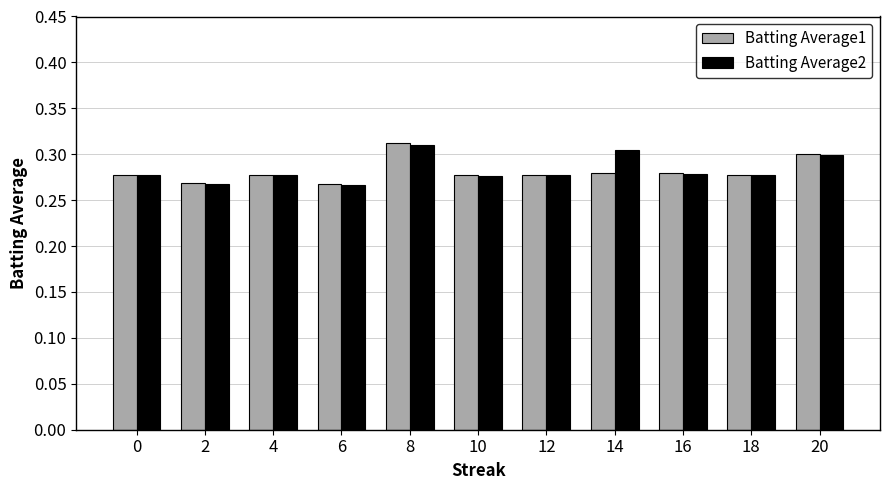

At which label does Batting Average1 reach its peak?

8